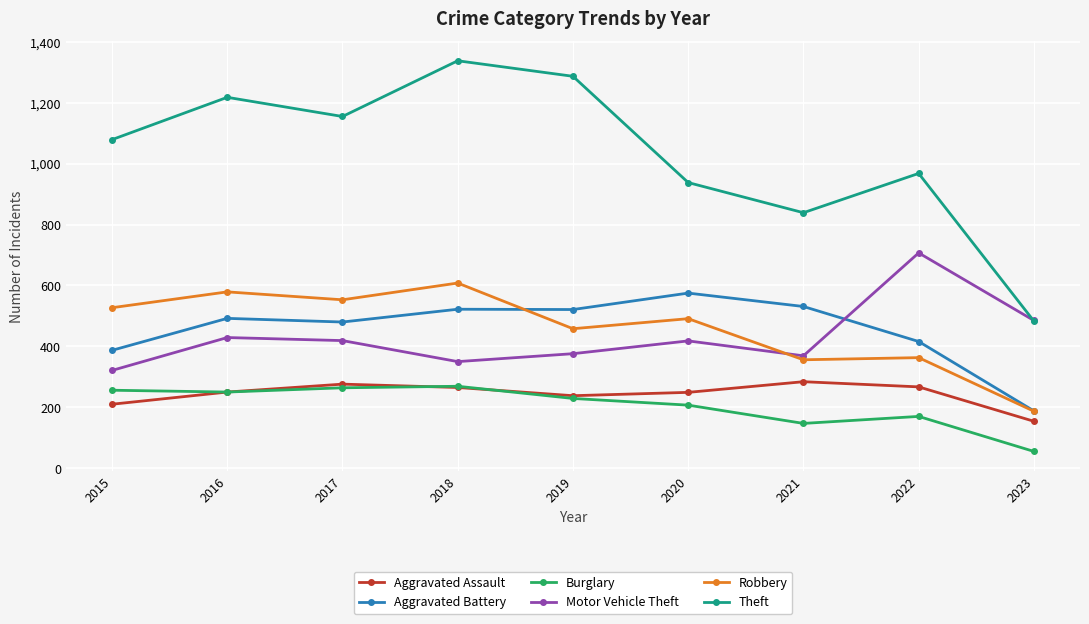

How many distinct data groups are displayed?

6